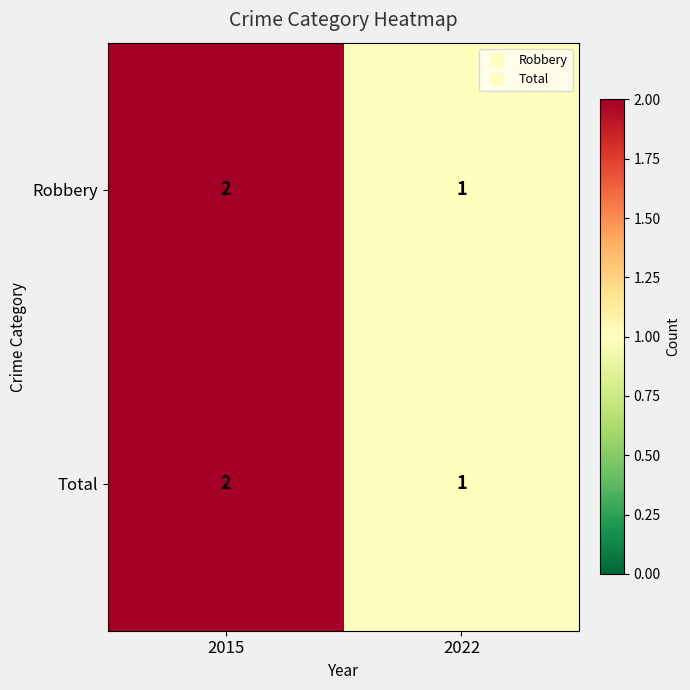

List the labels in order of Robbery value, smallest first.

2022, 2015